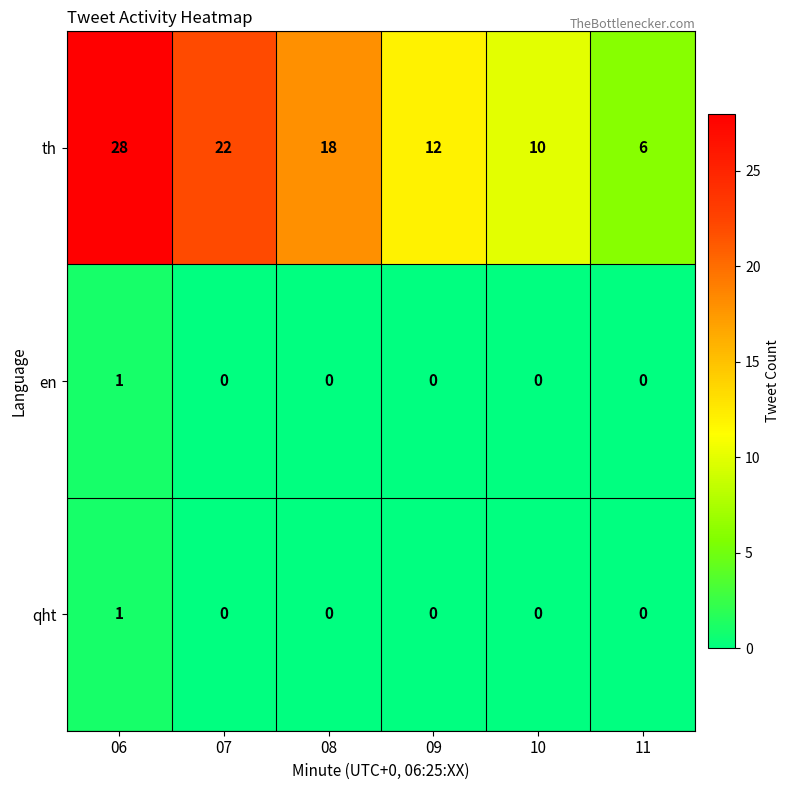

True or false: th has a value of 10 at 10.

True